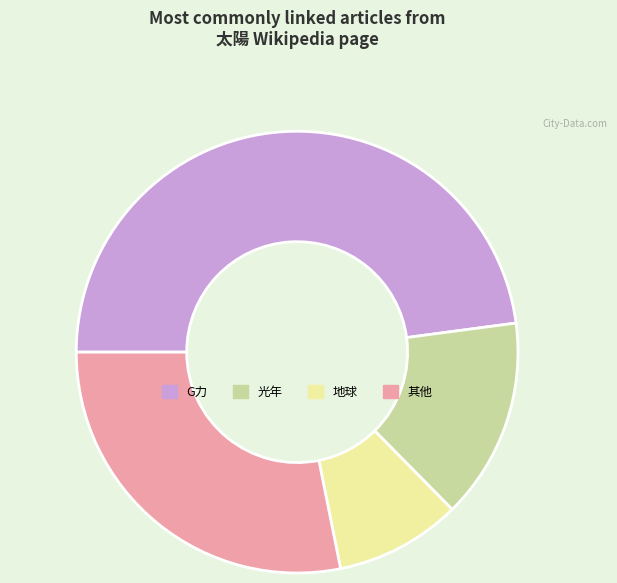

True or false: G力 accounts for 48% of the total.

True